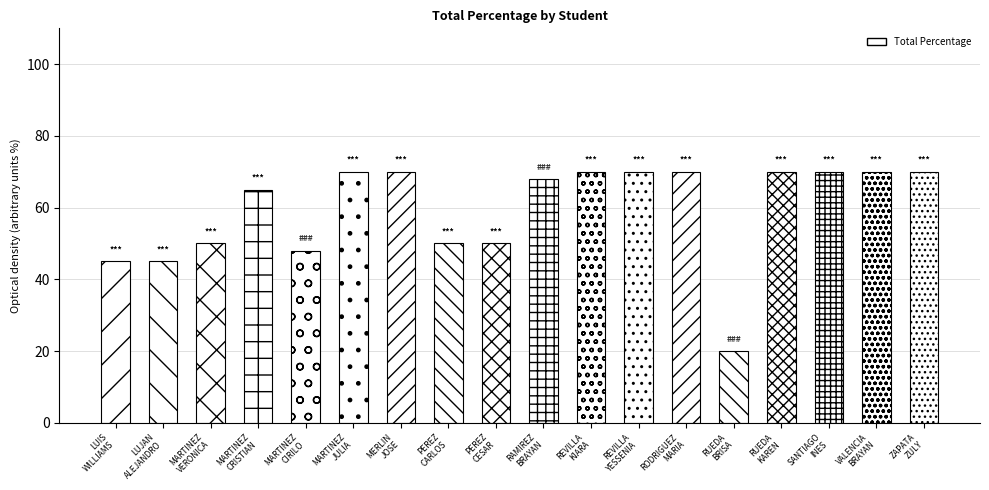

What position from the right is VALENCIA
BRAYAN?

2